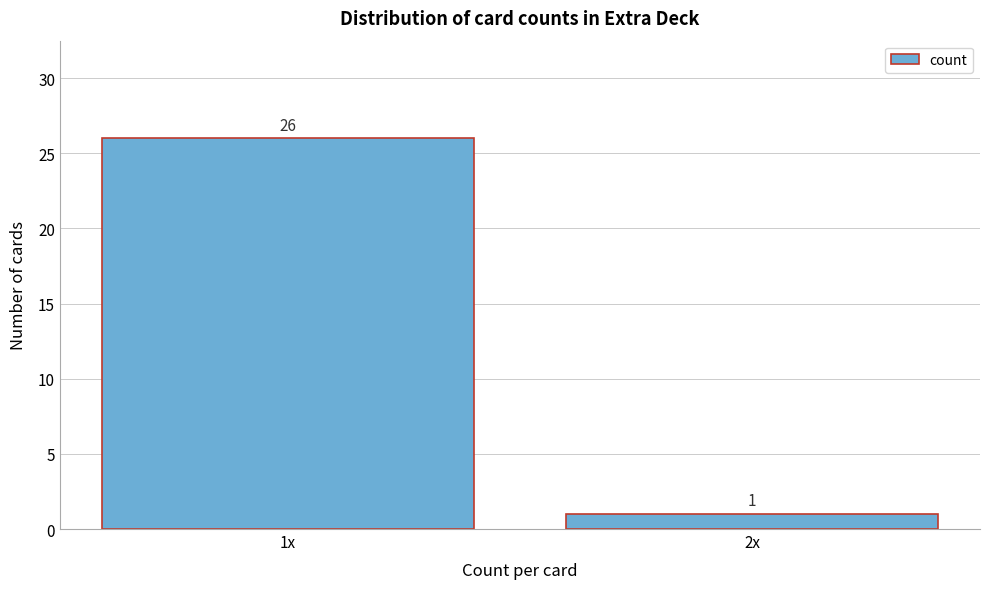

Reading right to left, transcribe all the data shown in this chart.

2x=1	1x=26